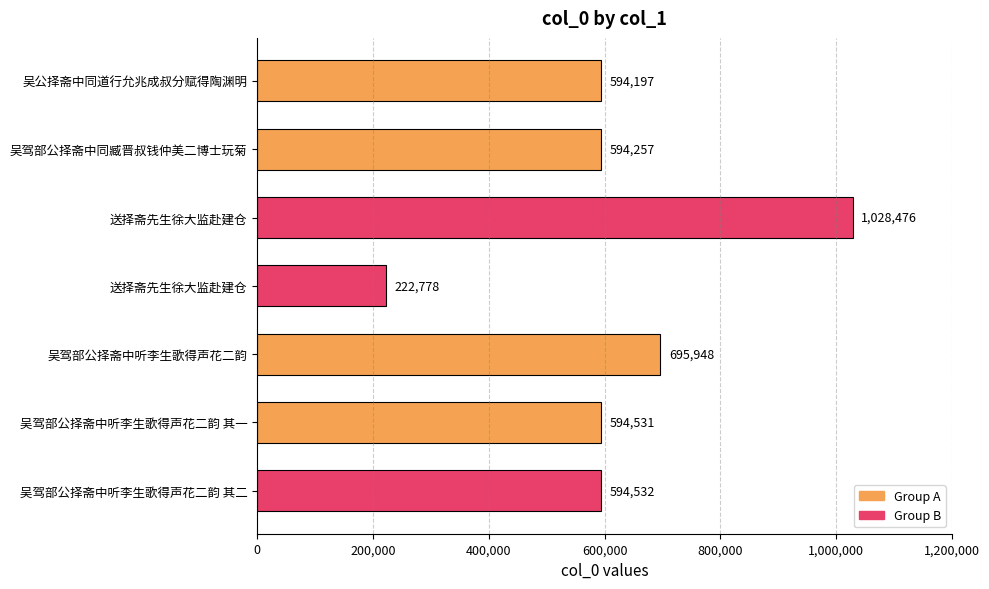

What is the sum of all values?

4324719